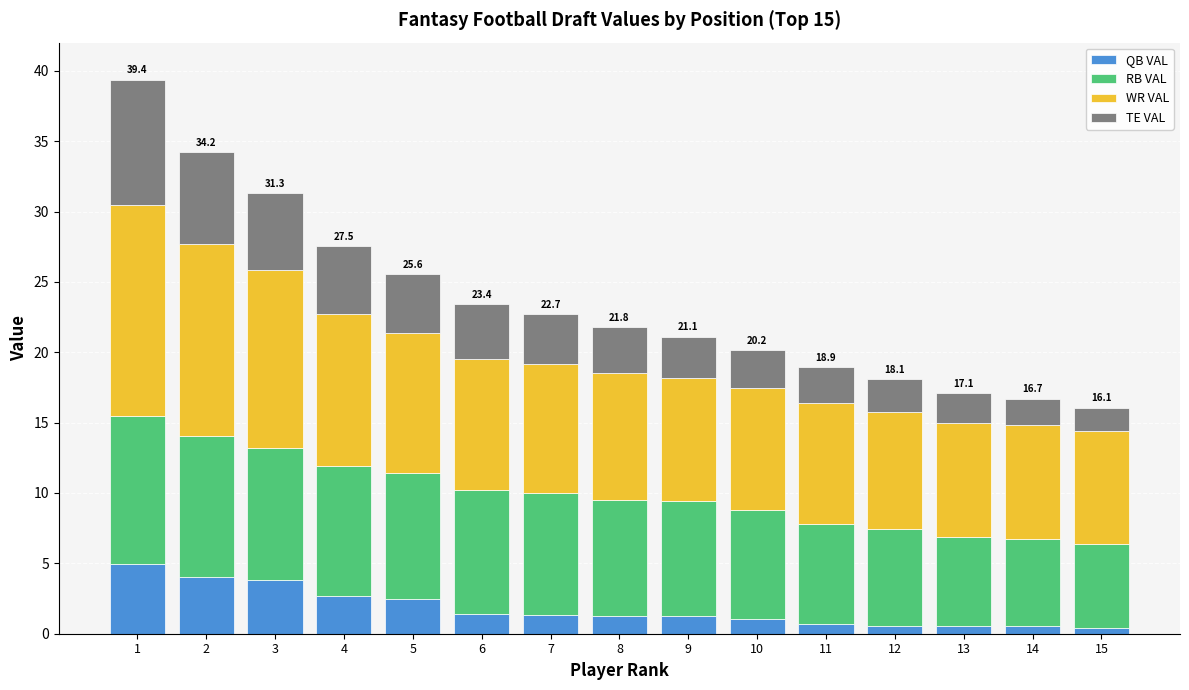

How many series are shown in this chart?

4